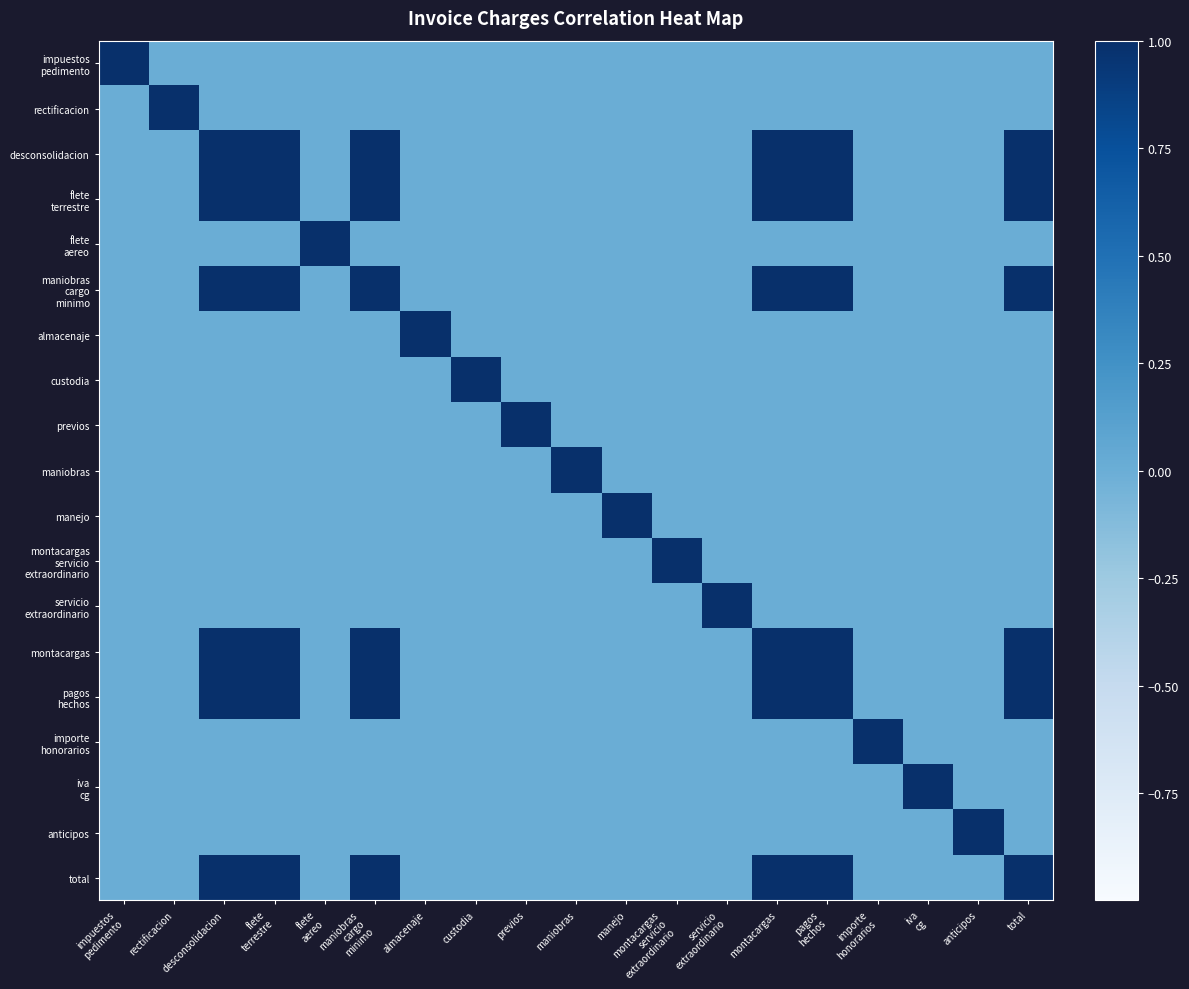

At which category does the chart reach its peak across all series?

impuestos
pedimento